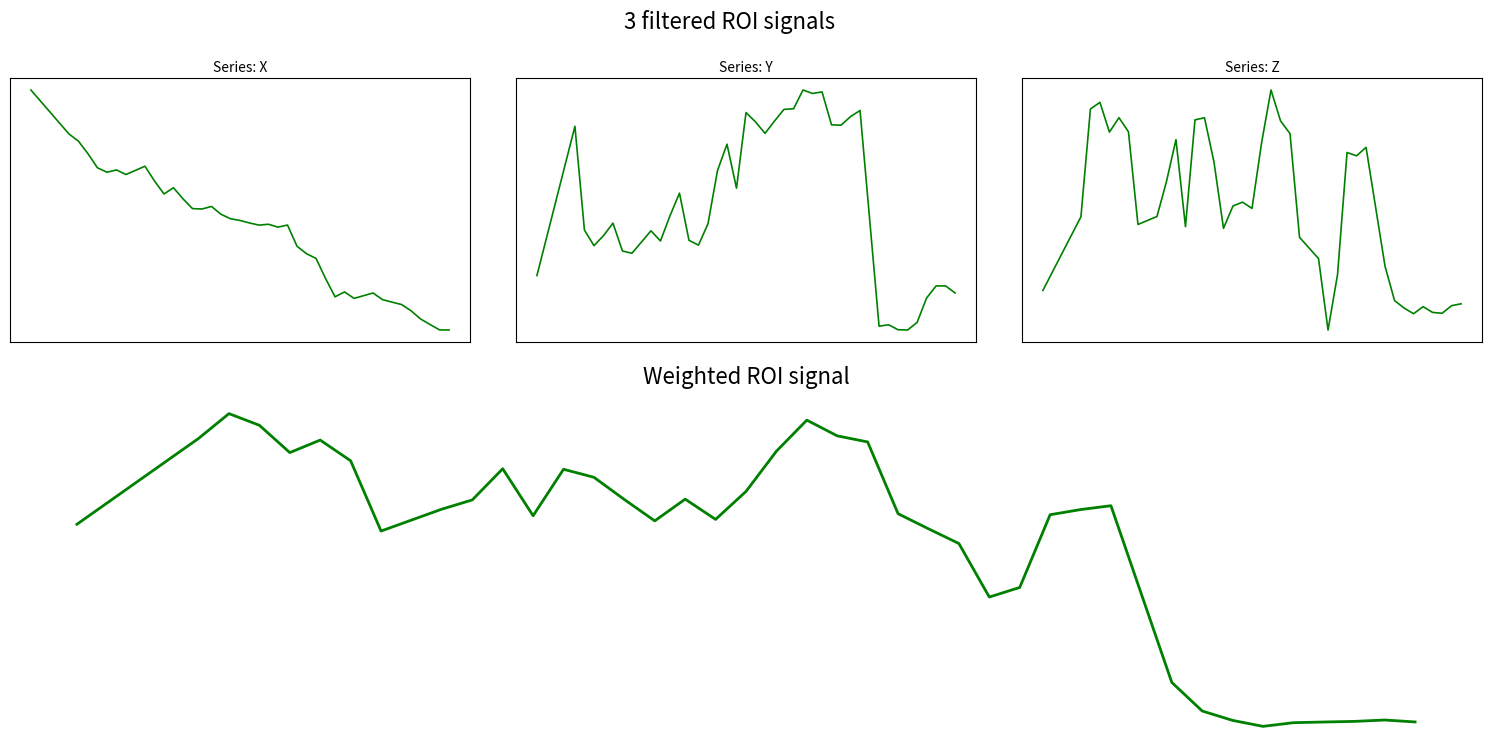

Which series has the widest spread of values?

X